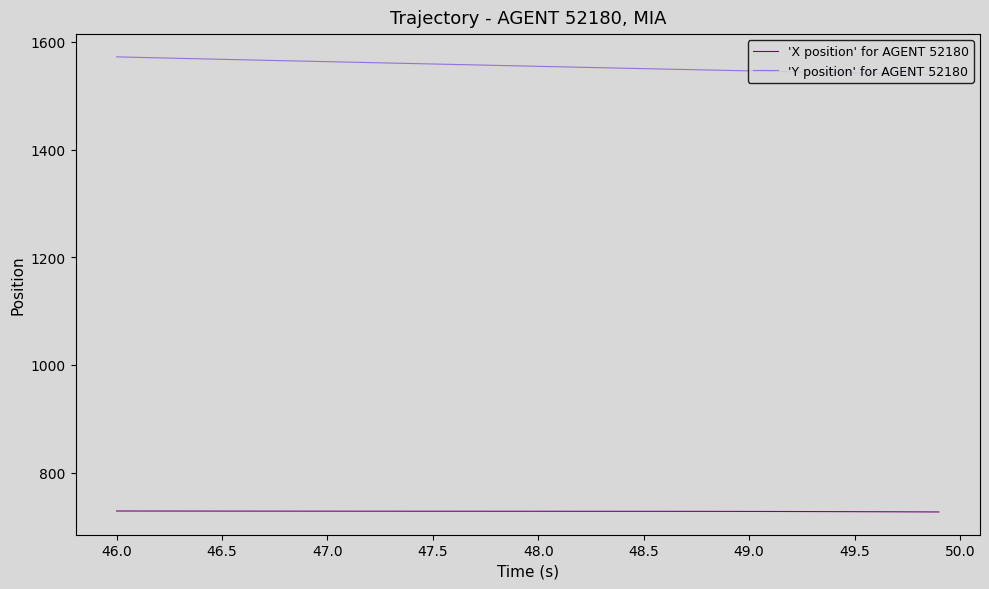

True or false: 'X position' for AGENT 52180 and 'Y position' for AGENT 52180 cross at least once.

False